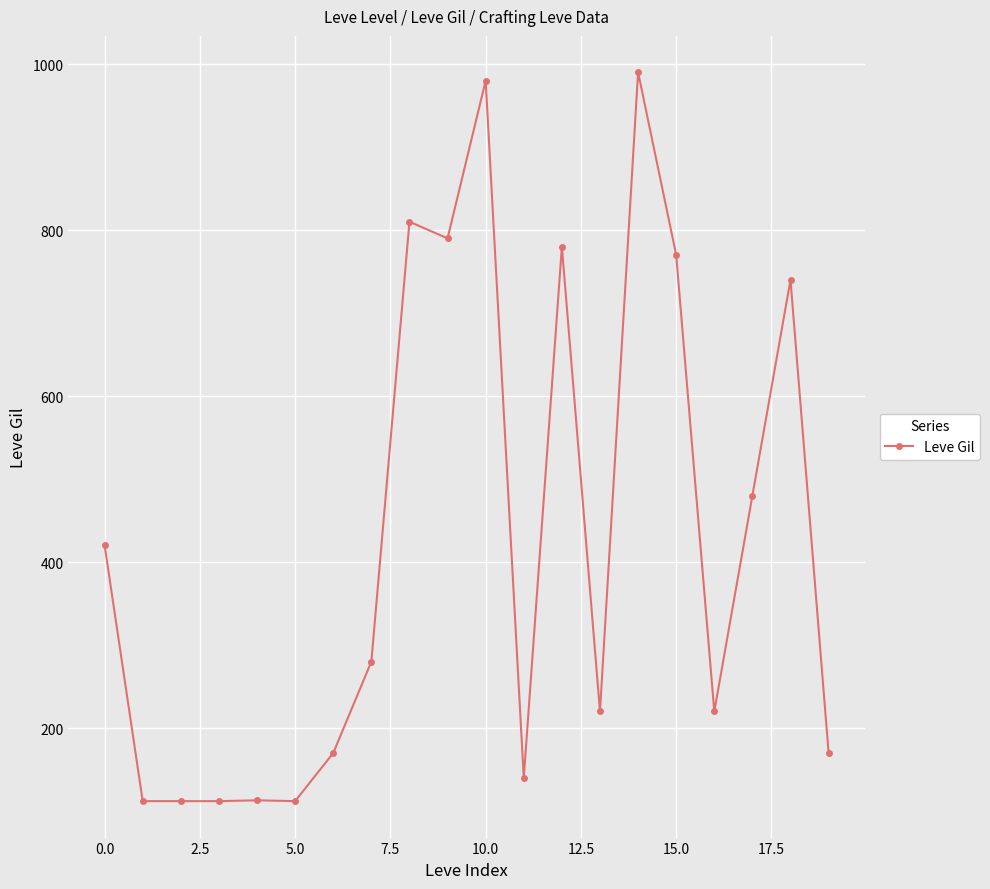

What is the maximum value shown in the chart?

990